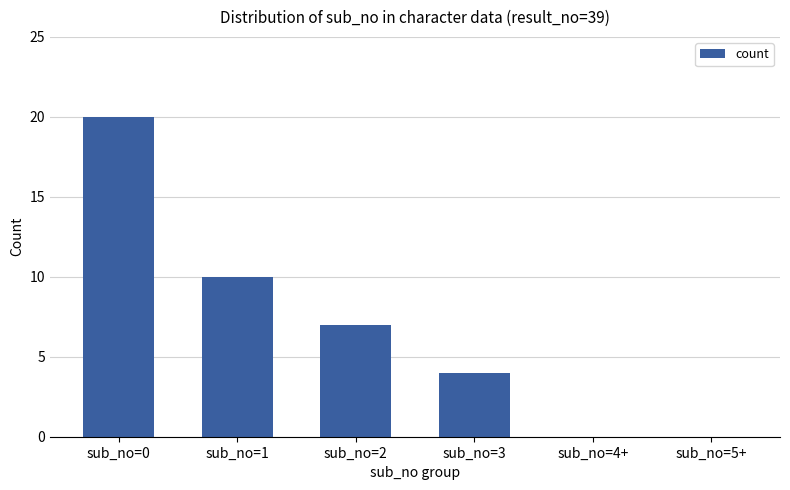

What is the sum of the values at sub_no=3 and sub_no=0?

24